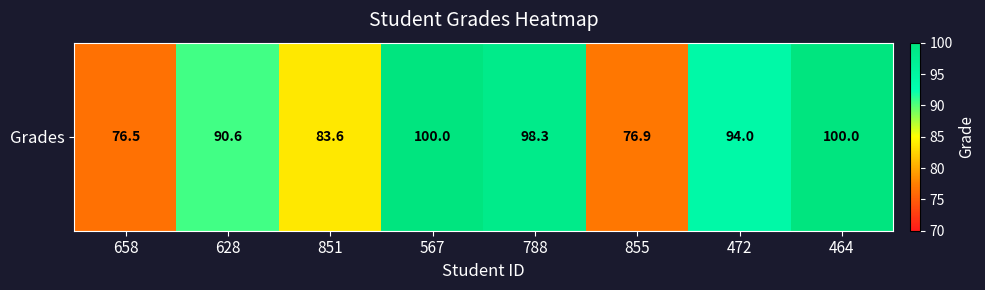

Where does the data first go above 94?

567